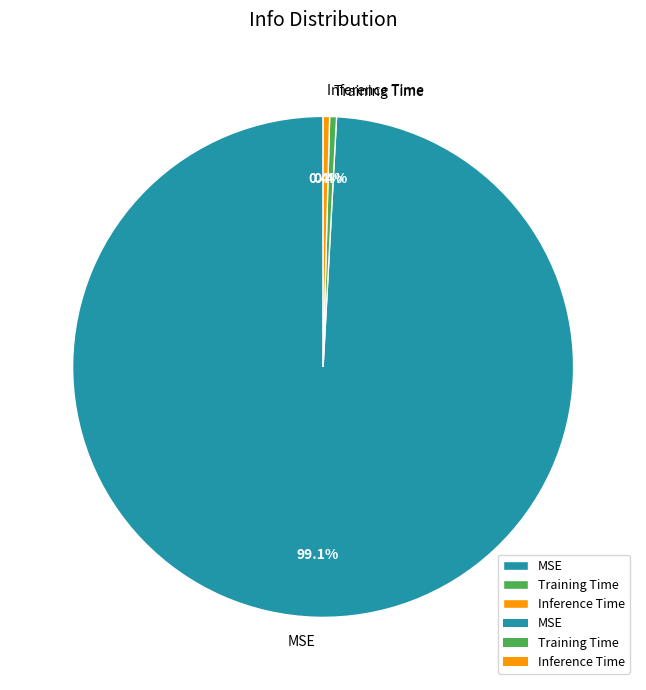

What is the largest slice in the pie chart?

MSE